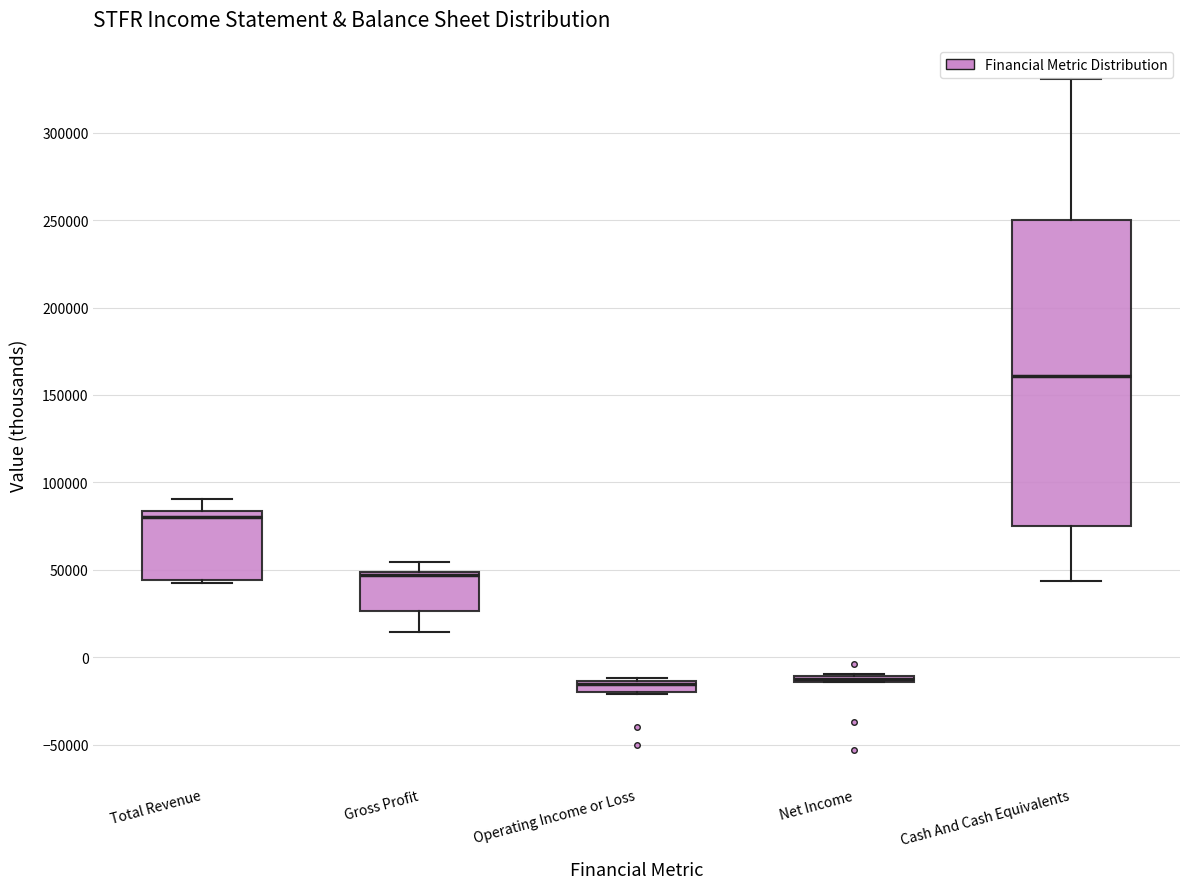

Which box is the tallest, from its lower edge to its upper edge?

Cash And Cash Equivalents